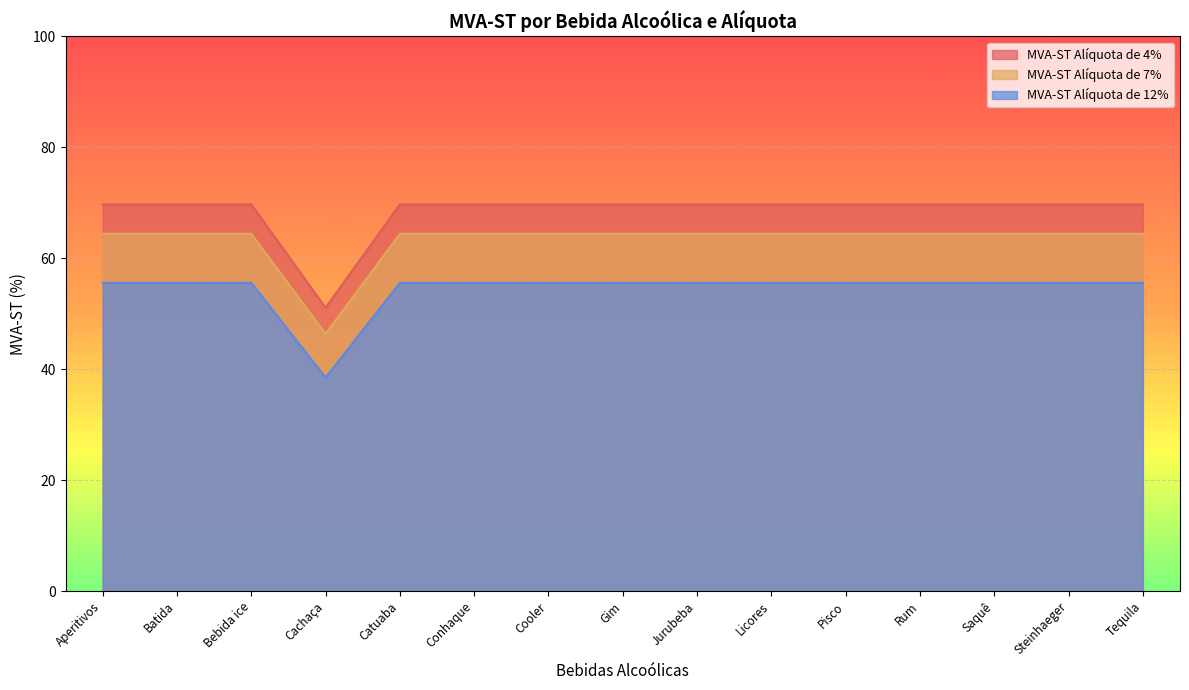

How many values in the MVA-ST Alíquota de 7% series are below 55?

1